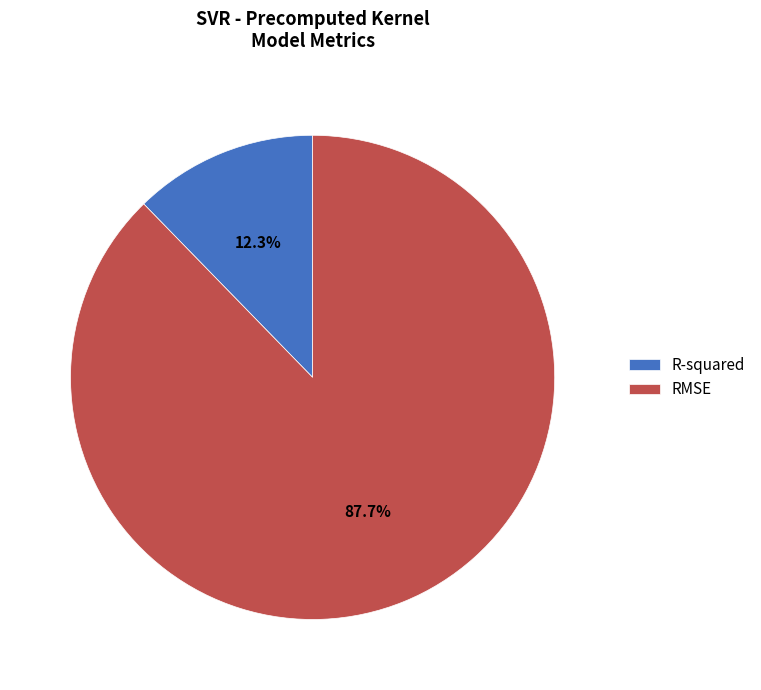

To the nearest percent, what is the difference between the largest and smallest slice percentages?

75%